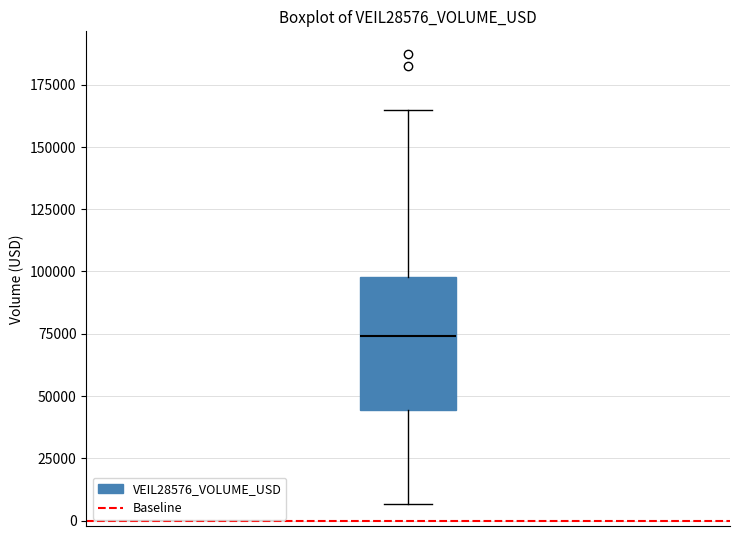

Transcribe this box plot: give where the median line is, the range the box spans, and where the two whiskers end, as read against the y-axis. The values are not printed on the chart, so give them approximately, as read against the axis.

median 75000, box 45000 to 100000, whiskers 5000 to 165000